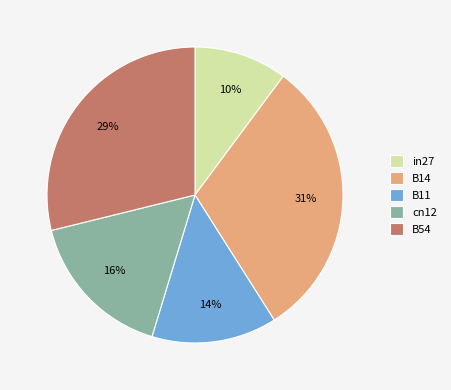

Is the sum of cn12 and B14 greater than half?

No